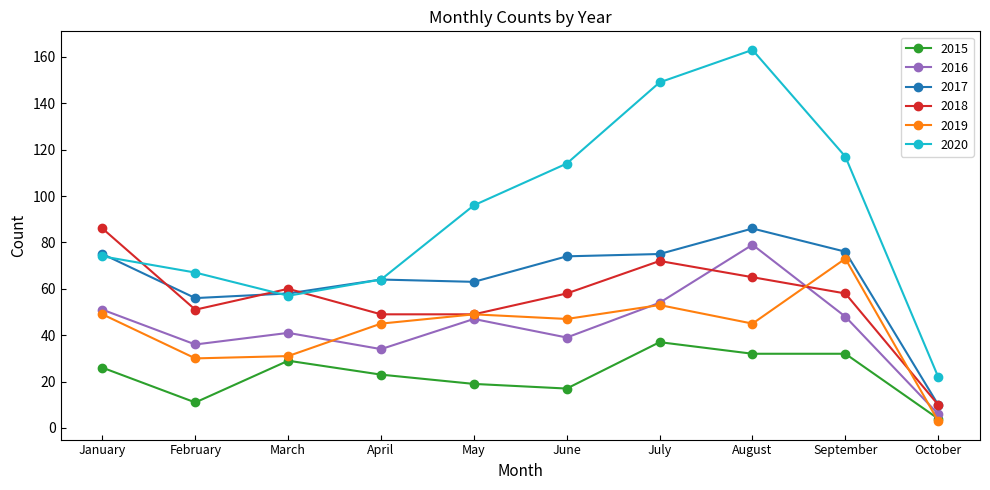

Which series has the largest range (max minus min)?

2020